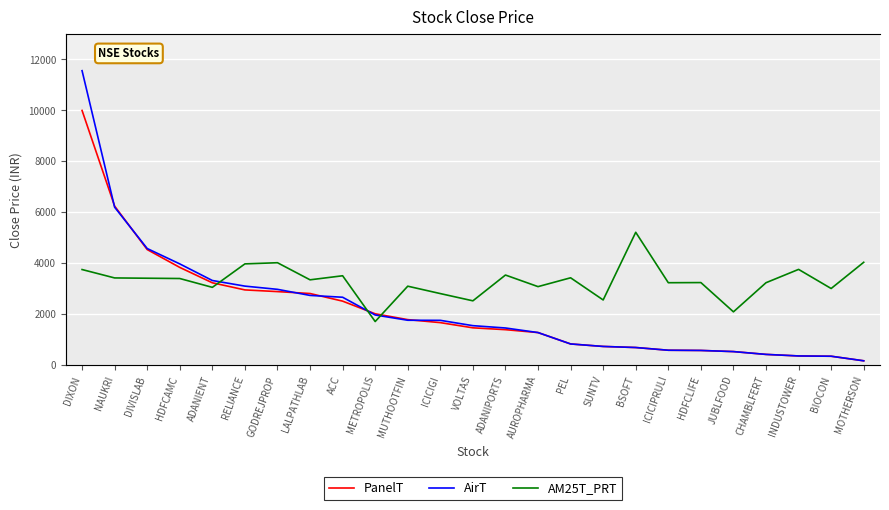

Reading left to right, list all the values displayed in this chart.

PanelT: DIXON=9985.1	NAUKRI=6229.8	DIVISLAB=4524.1	HDFCAMC=3823.2	ADANIENT=3219.6	RELIANCE=2939.9	GODREJPROP=2873.6	LALPATHLAB=2798.3	ACC=2499.1	METROPOLIS=2002.2	MUTHOOTFIN=1773.2	ICICIGI=1655.2	VOLTAS=1451.5	ADANIPORTS=1378.8	AUROPHARMA=1265.2	PEL=818.0	SUNTV=720.4	BSOFT=678.1	ICICIPRULI=571.4	HDFCLIFE=563.0	JUBLFOOD=518.5	CHAMBLFERT=407.9	INDUSTOWER=347.1	BIOCON=336.0	MOTHERSON=156.7
AirT: DIXON=11546.9	NAUKRI=6186.6	DIVISLAB=4564.5	HDFCAMC=3961.1	ADANIENT=3309.1	RELIANCE=3088.9	GODREJPROP=2962.1	LALPATHLAB=2723.8	ACC=2652.0	METROPOLIS=1955.2	MUTHOOTFIN=1748.7	ICICIGI=1745.2	VOLTAS=1536.2	ADANIPORTS=1445.0	AUROPHARMA=1265.2	PEL=818.0	SUNTV=720.4	BSOFT=678.1	ICICIPRULI=571.4	HDFCLIFE=563.0	JUBLFOOD=518.5	CHAMBLFERT=407.9	INDUSTOWER=347.1	BIOCON=336.0	MOTHERSON=156.7
AM25T_PRT: DIXON=2603.0	NAUKRI=2197.0	DIVISLAB=2183.0	HDFCAMC=2169.0	ADANIENT=1742.0	RELIANCE=2876.0	GODREJPROP=2932.0	LALPATHLAB=2106.0	ACC=2302.0	METROPOLIS=90.0	MUTHOOTFIN=1798.0	ICICIGI=1441.0	VOLTAS=1091.0	ADANIPORTS=2337.0	AUROPHARMA=1777.0	PEL=2204.0	SUNTV=1133.0	BSOFT=4402.0	ICICIPRULI=1966.0	HDFCLIFE=1973.0	JUBLFOOD=559.0	CHAMBLFERT=1966.0	INDUSTOWER=2610.0	BIOCON=1686.0	MOTHERSON=2953.0